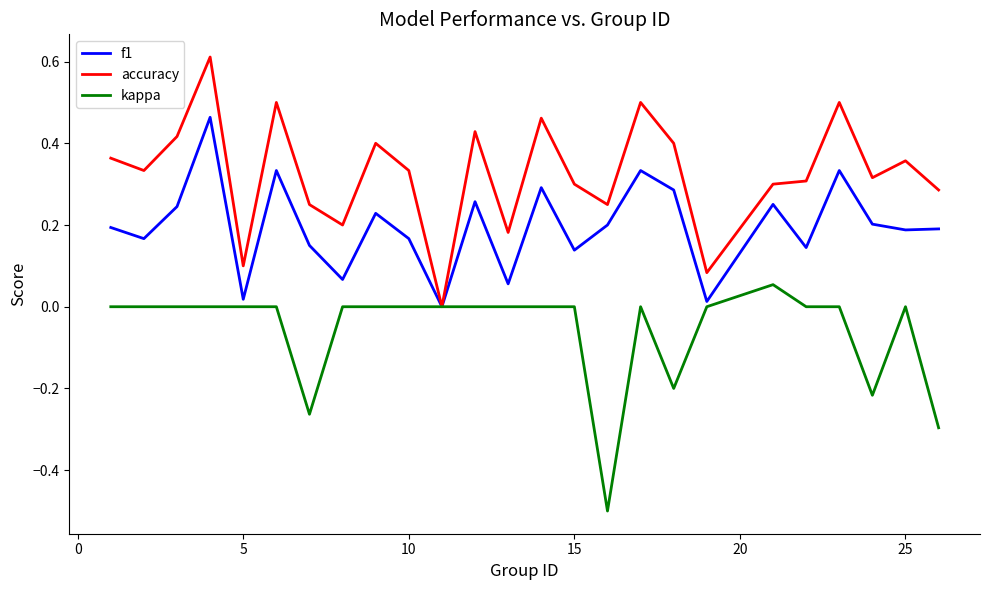

Which series has the widest spread of values?

accuracy